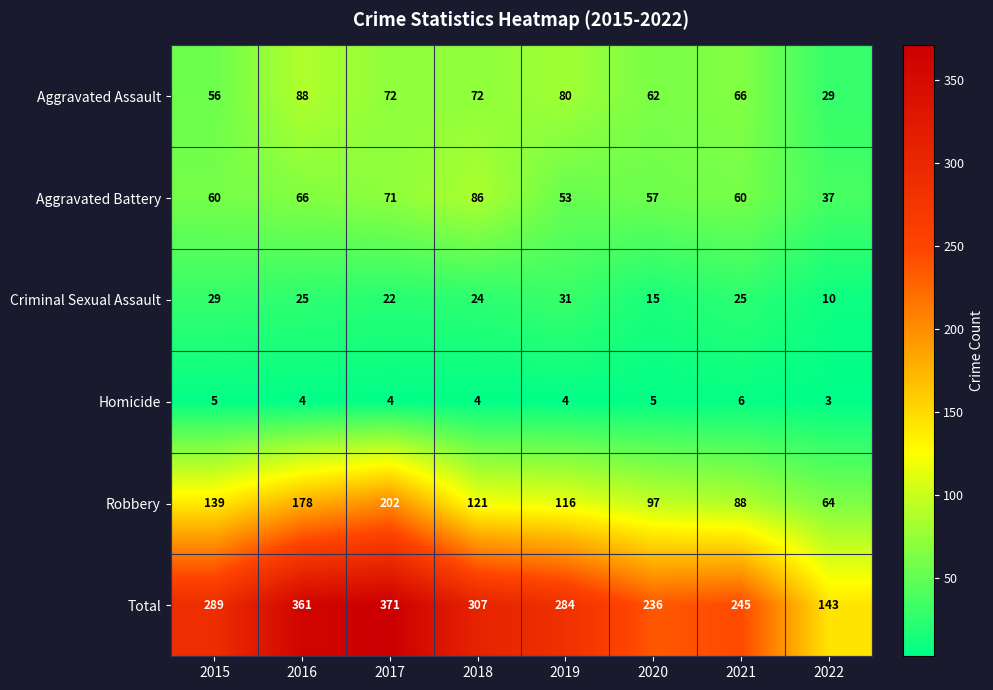

At which label is Aggravated Assault closest to 58?

2015